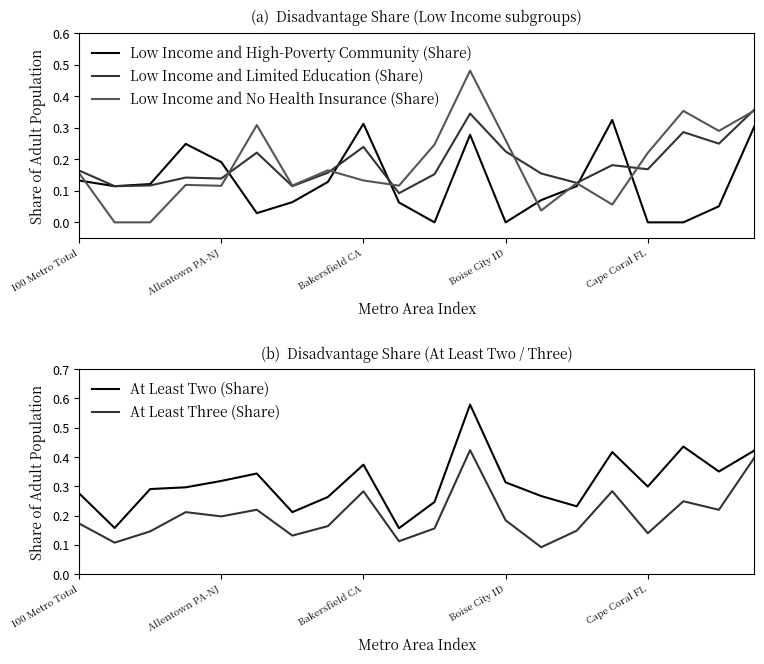

What are all the series names shown in the legend?

Low Income and High-Poverty Community (Share), Low Income and Limited Education (Share), Low Income and No Health Insurance (Share), At Least Two (Share), At Least Three (Share)